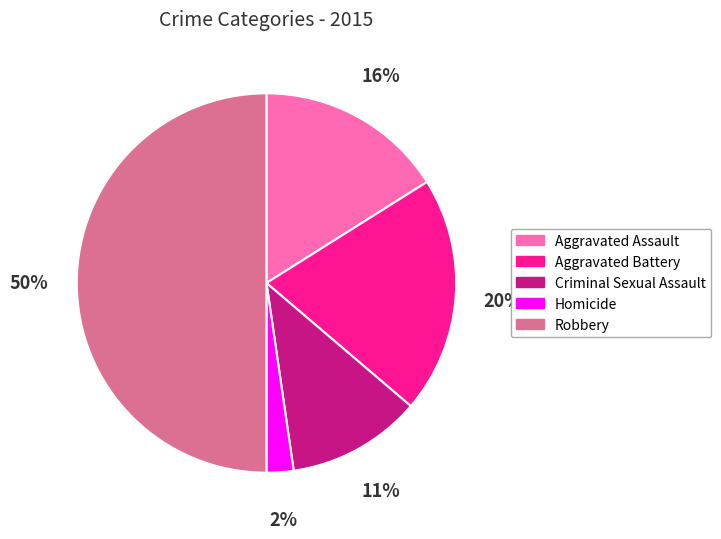

Between Criminal Sexual Assault and Aggravated Battery, which is larger?

Aggravated Battery